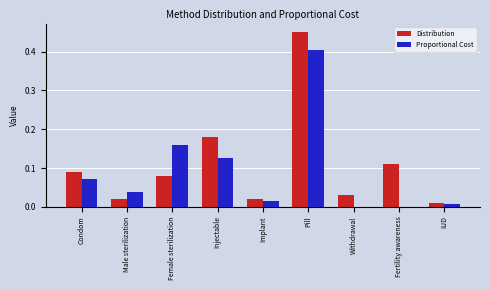

The Proportional Cost series shows 0.1 at Female sterilization. True or false?

False